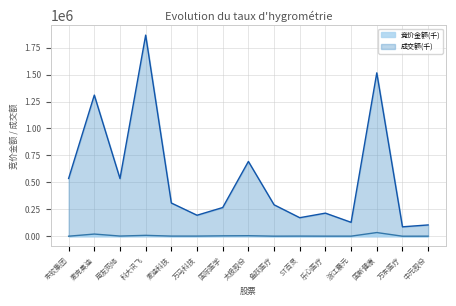

Reading left to right, list all the values displayed in this chart.

竞价金额: 143.1	19931.6	1499.1	7985.6	1125.4	1185.5	3582.0	4734.4	459.1	1085.0	548.4	619.1	33970.9	52.7	332.9
成交额: 536120.2	1309772.3	535135.9	1866511.9	308155.8	194713.5	266199.0	693945.2	291669.7	171835.3	214207.0	128850.7	1516287.9	87220.4	104648.6